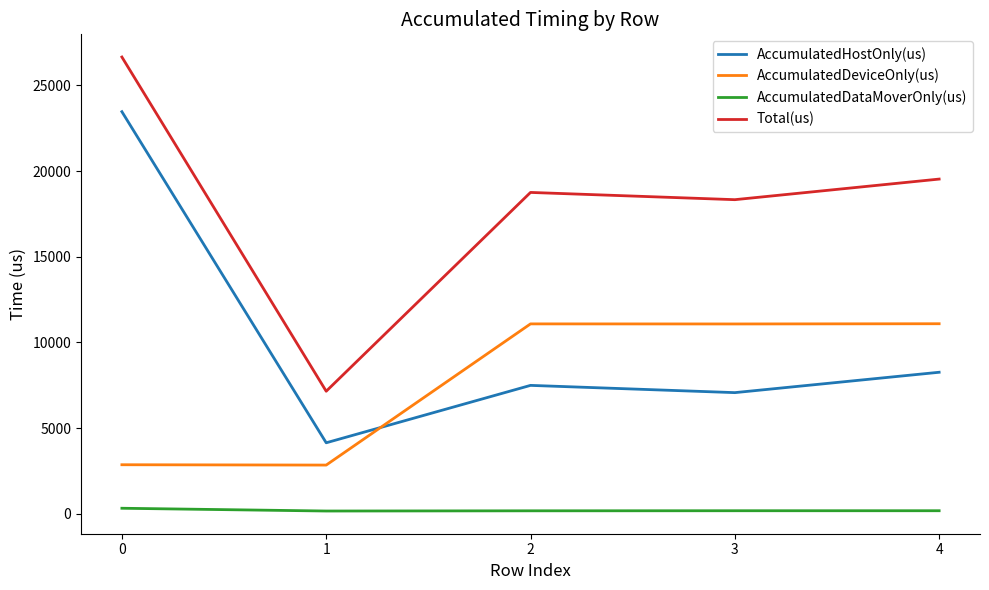

What are all the series names shown in the legend?

AccumulatedHostOnly(us), AccumulatedDeviceOnly(us), AccumulatedDataMoverOnly(us), Total(us)